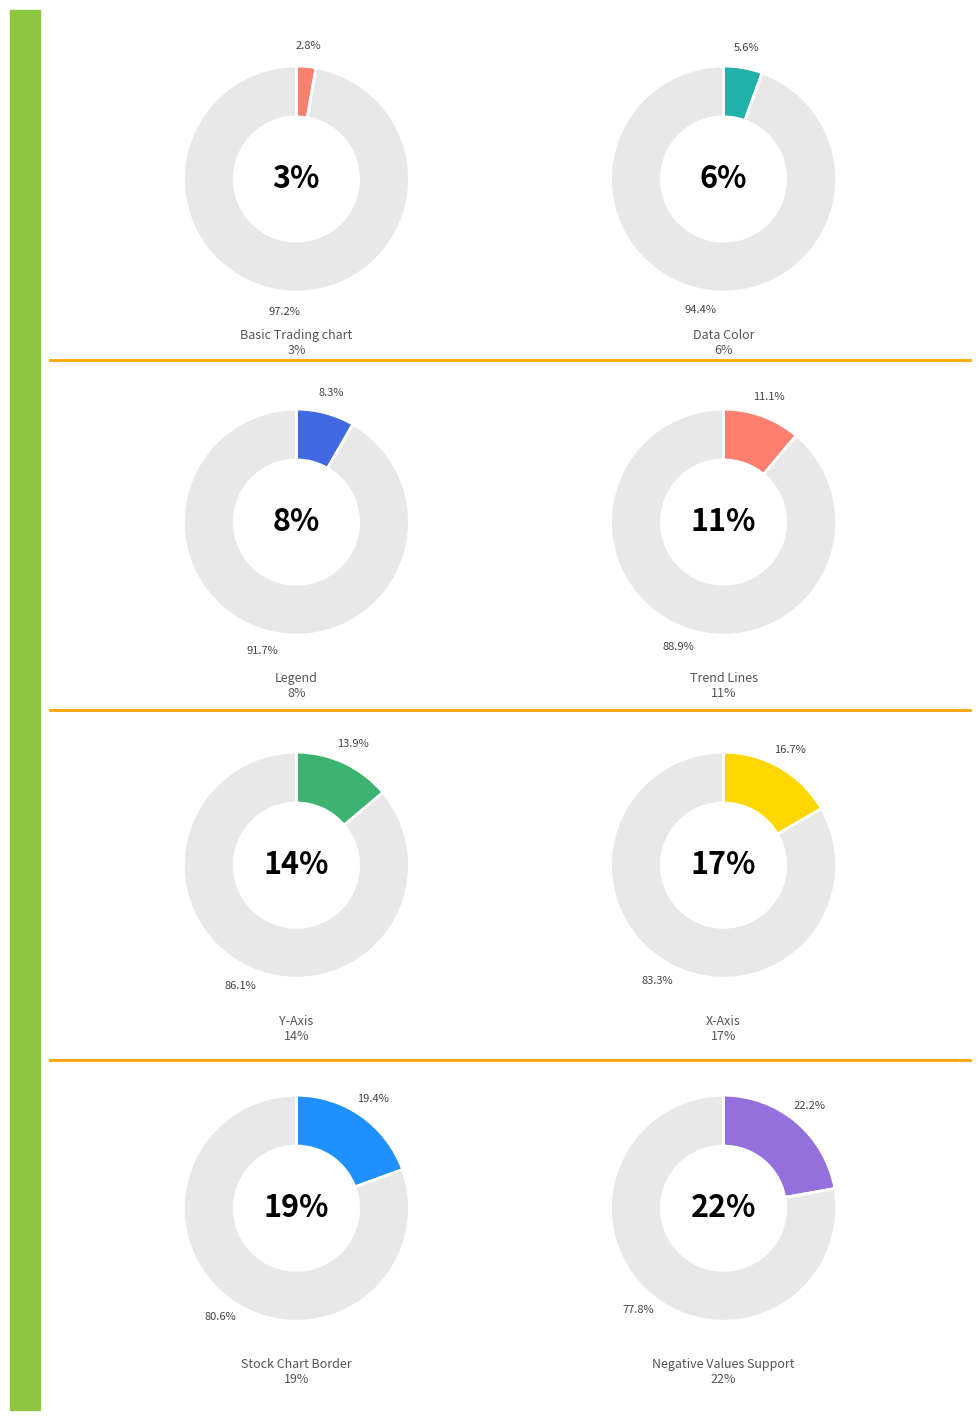

True or false: Legend accounts for 8% of the total.

True